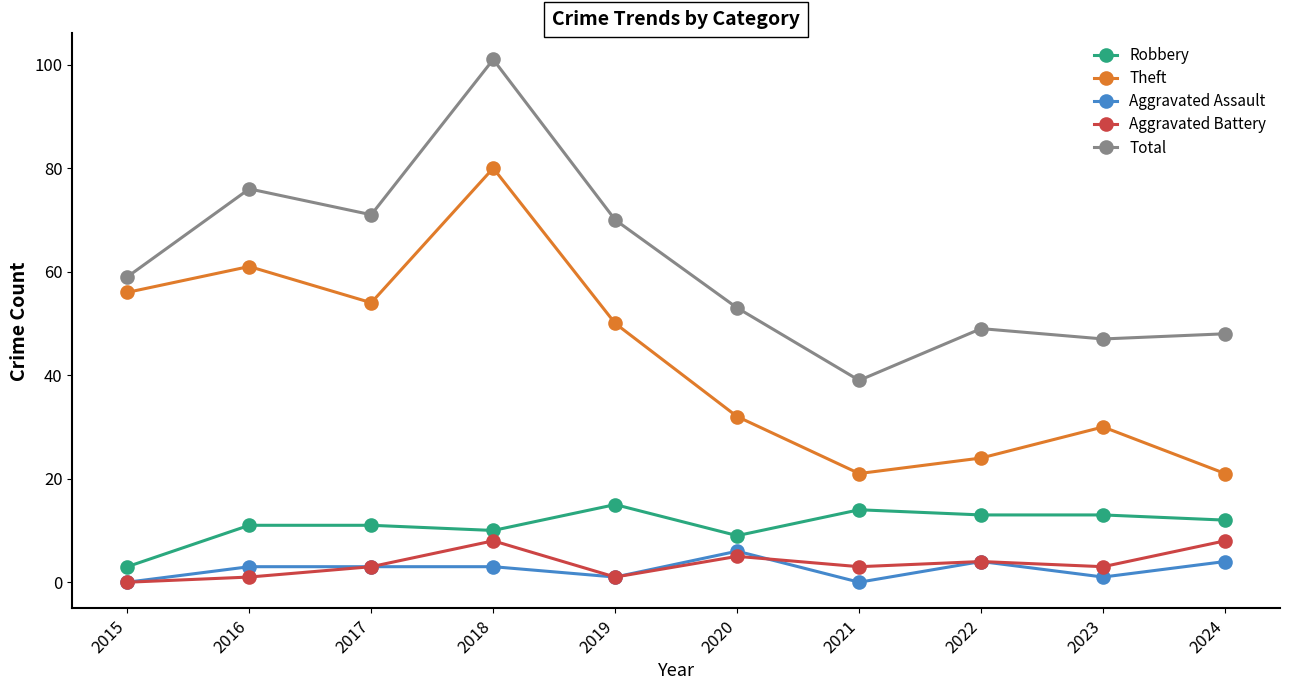

How many lines are shown in the chart?

5